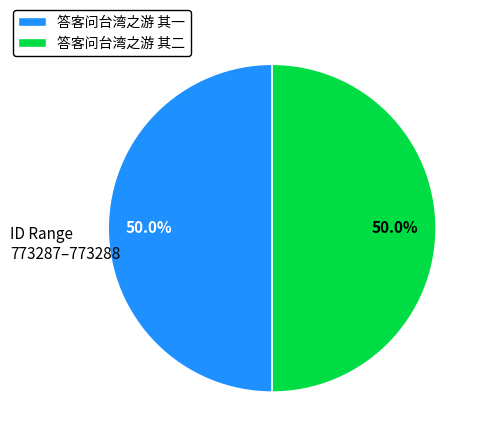

What is the ratio of the value at 答客问台湾之游 其一 to the value at 答客问台湾之游 其二?

1.0